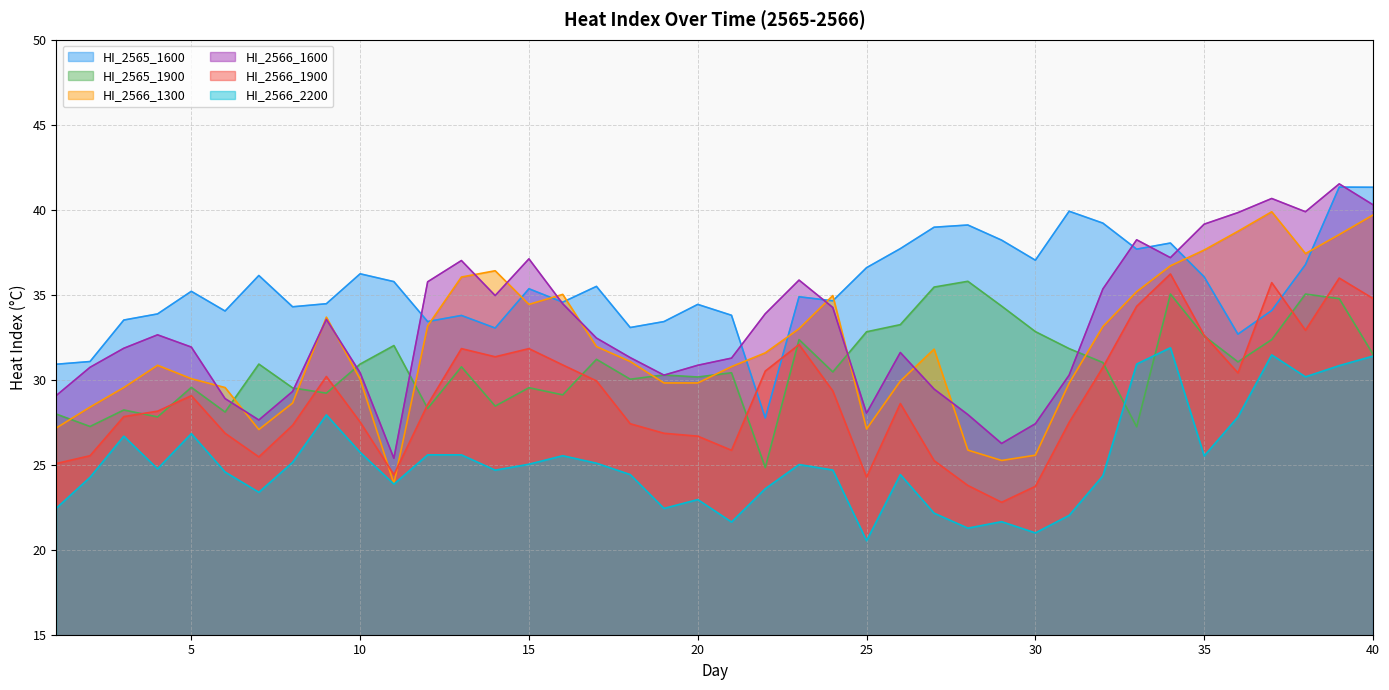

Which series has the largest total across all categories?

HI_2565_1600